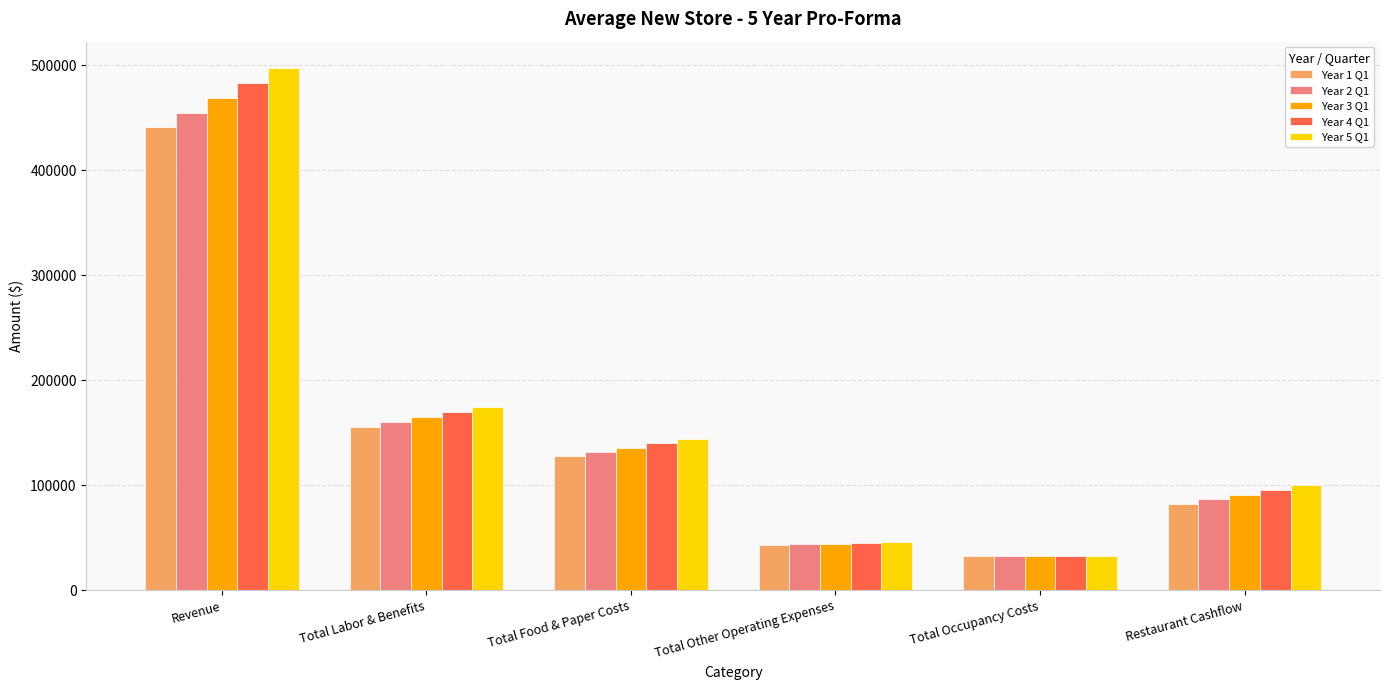

Reading left to right, extract all data points from this chart.

Year 1 Q1: Revenue=441385.8	Total Labor & Benefits=155470.0	Total Food & Paper Costs=128001.9	Total Other Operating Expenses=43288.2	Total Occupancy Costs=32500.0	Restaurant Cashflow=82125.7
Year 2 Q1: Revenue=454777.0	Total Labor & Benefits=160012.4	Total Food & Paper Costs=131885.3	Total Other Operating Expenses=43850.6	Total Occupancy Costs=32500.0	Restaurant Cashflow=86528.7
Year 3 Q1: Revenue=468574.6	Total Labor & Benefits=164692.5	Total Food & Paper Costs=135886.6	Total Other Operating Expenses=44430.1	Total Occupancy Costs=32500.0	Restaurant Cashflow=91065.3
Year 4 Q1: Revenue=482790.8	Total Labor & Benefits=169514.7	Total Food & Paper Costs=140009.3	Total Other Operating Expenses=45027.2	Total Occupancy Costs=32500.0	Restaurant Cashflow=95739.5
Year 5 Q1: Revenue=497438.3	Total Labor & Benefits=174483.2	Total Food & Paper Costs=144257.1	Total Other Operating Expenses=45642.4	Total Occupancy Costs=32500.0	Restaurant Cashflow=100555.5